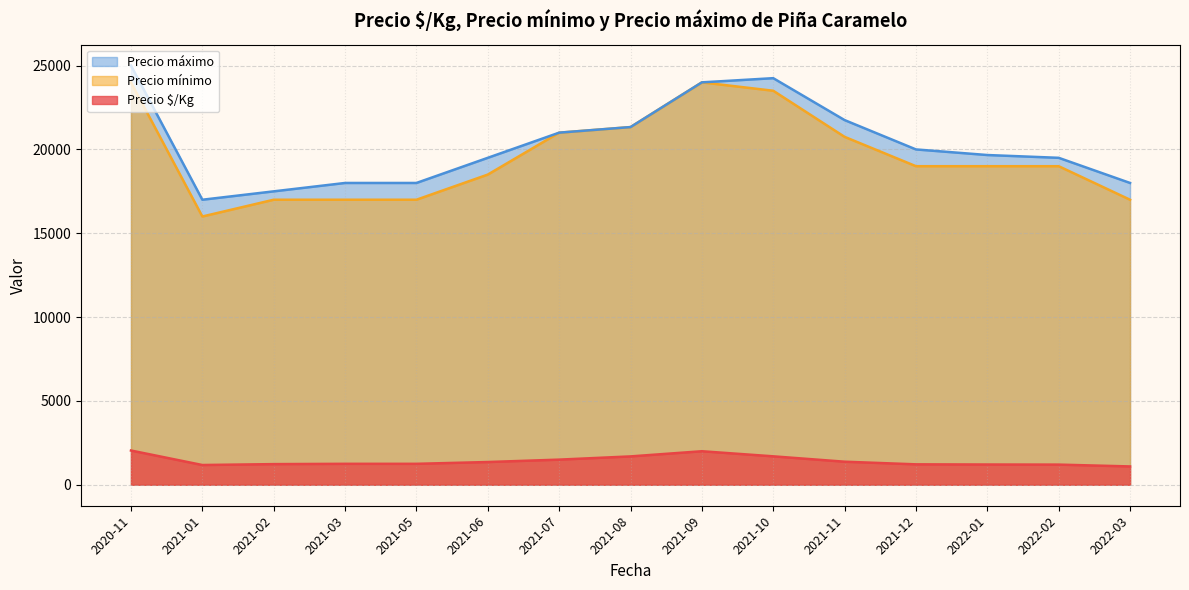

The value of Precio $/Kg at 2021-11 is 2360.6. True or false?

False